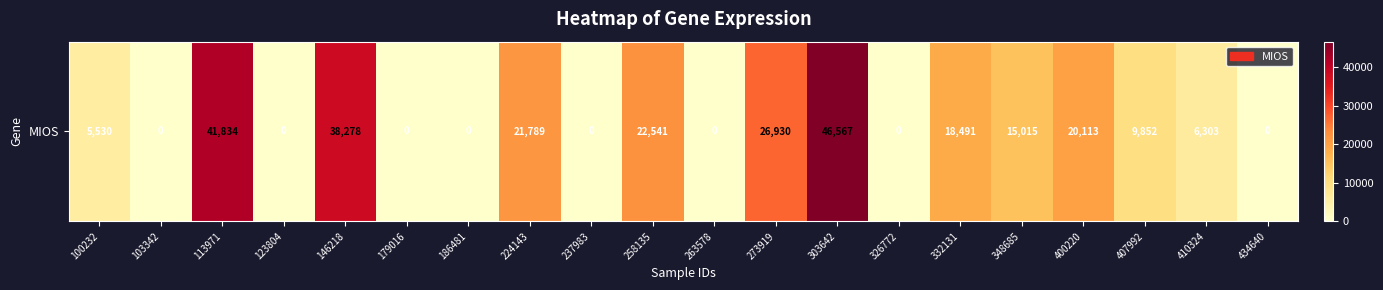

Between 146218 and 100232, which is larger?

146218